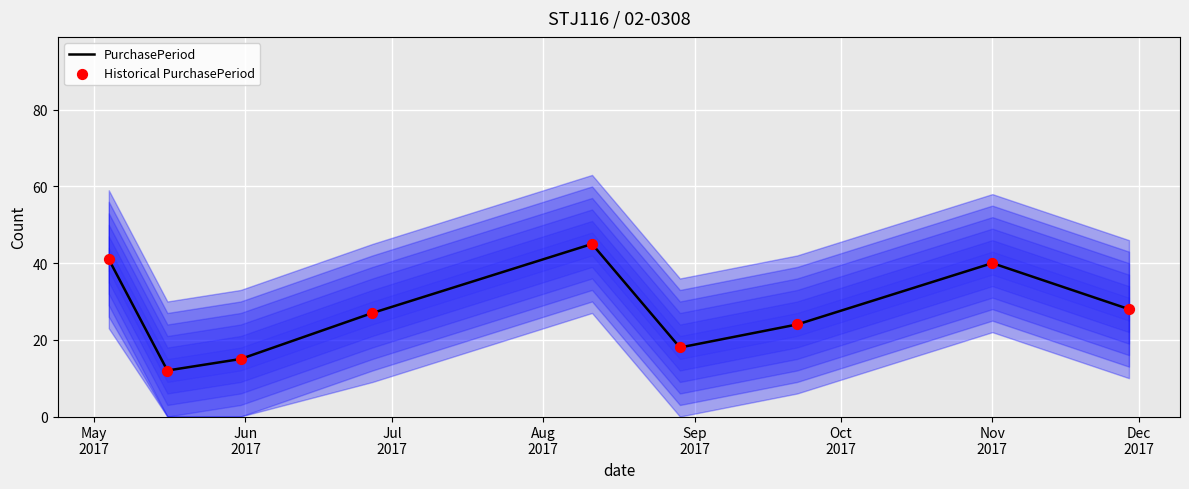

Which series has the widest spread of Y values?

PurchasePeriod